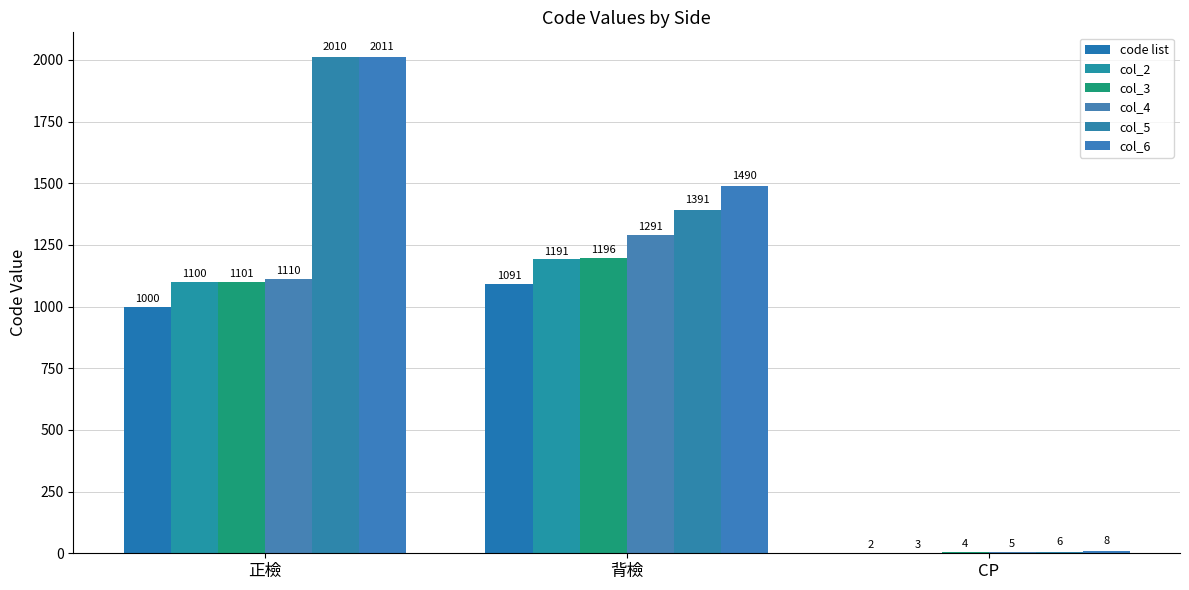

How many groups of bars are there?

3